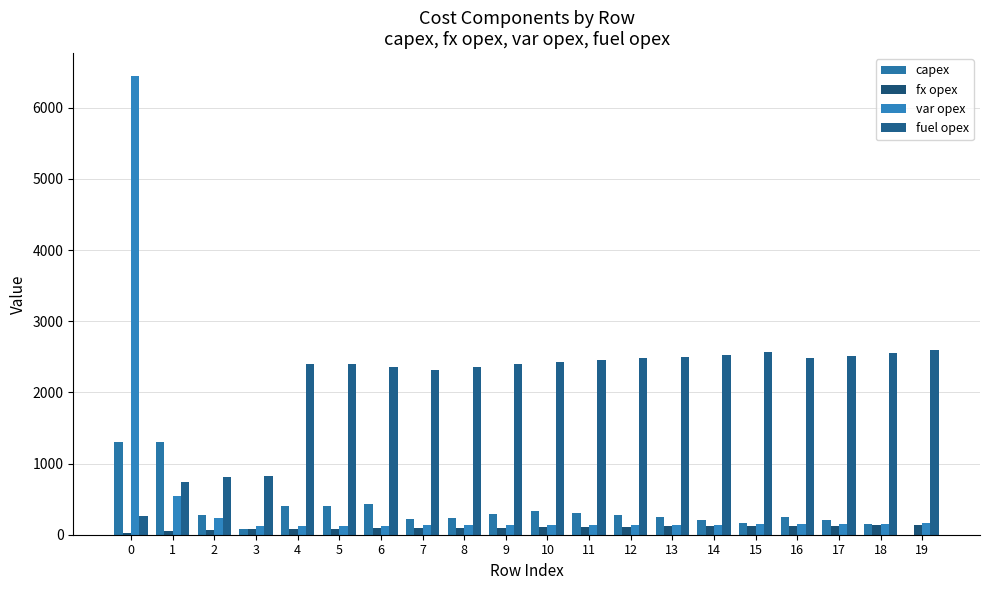

Which series has the largest total across all categories?

fuel opex